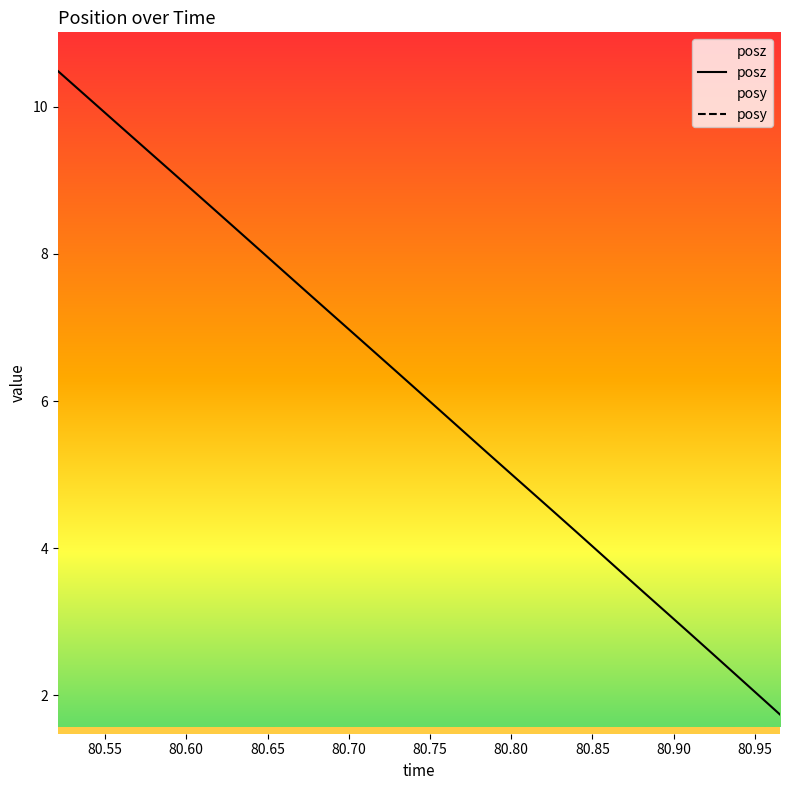

True or false: posy has more than 2 points higher than both neighbors.

False